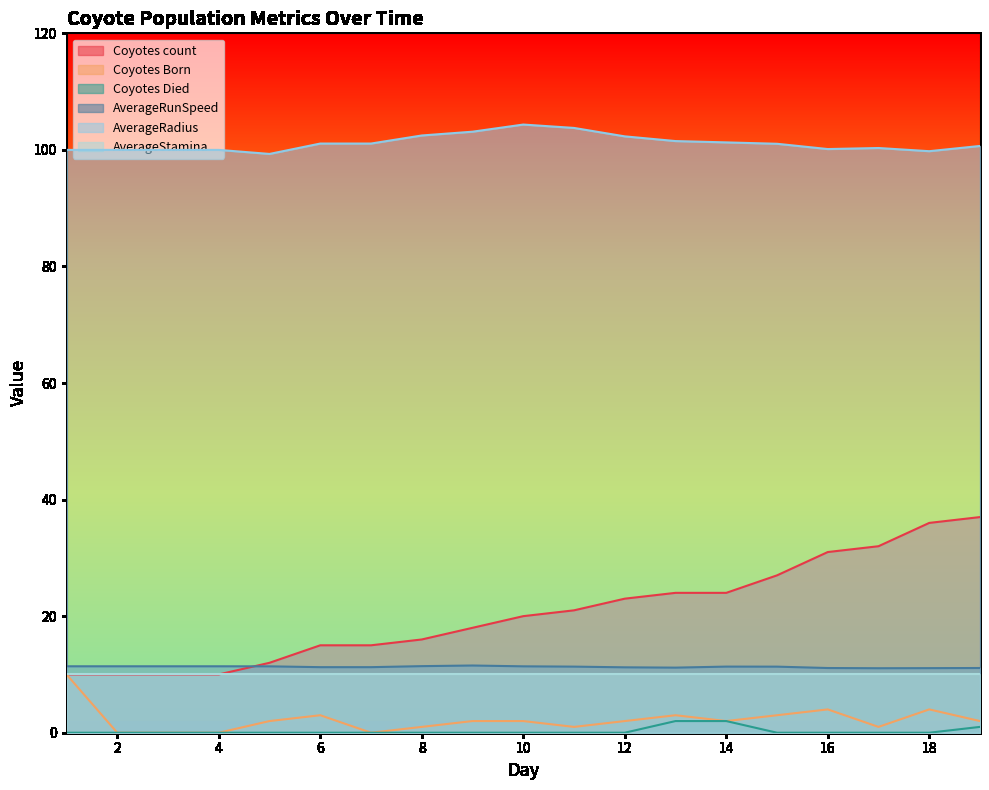

Is it true that Coyotes Died equals 0.0 at 18?

True